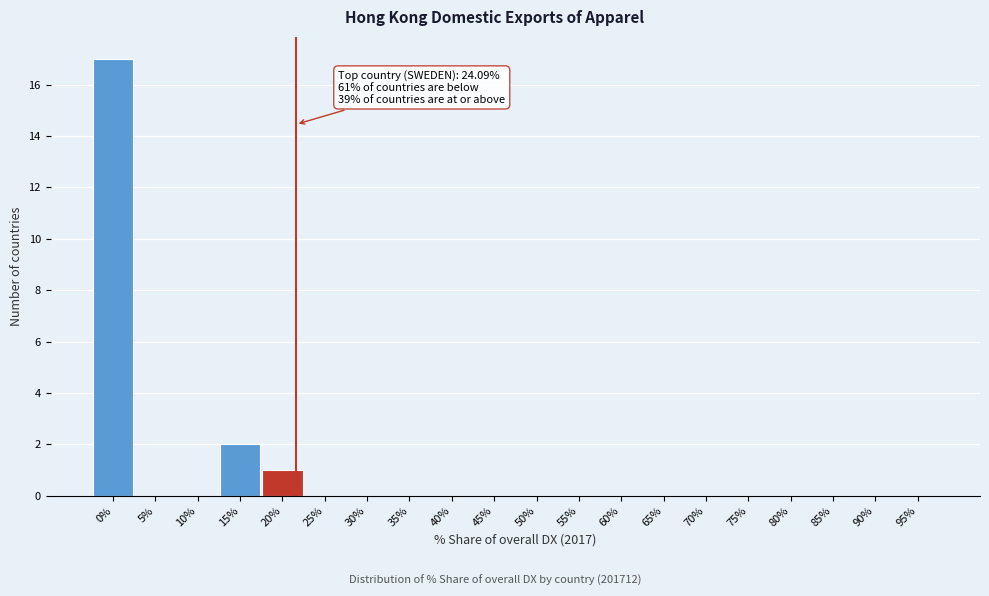

Reading right to left, what are all the values shown in this chart?

95%=0	90%=0	85%=0	80%=0	75%=0	70%=0	65%=0	60%=0	55%=0	50%=0	45%=0	40%=0	35%=0	30%=0	25%=0	20%=1	15%=2	10%=0	5%=0	0%=17